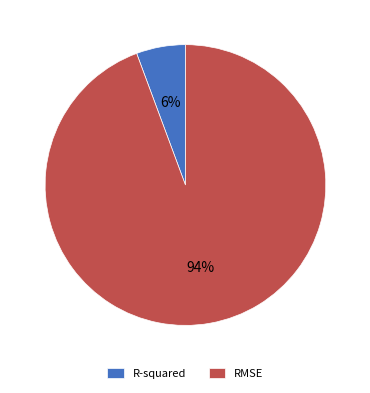

The R-squared slice represents 1% of the pie. True or false?

False